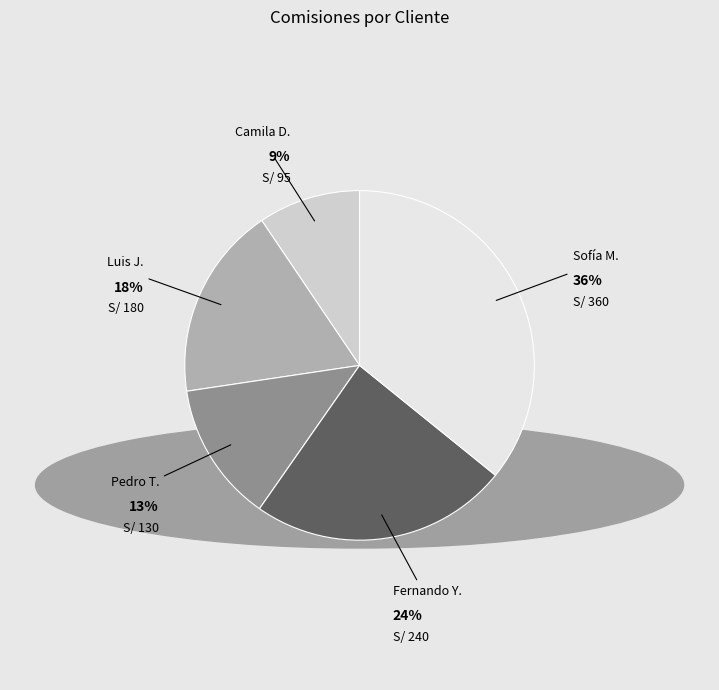

Rank the categories by value from lowest to highest.

Camila D., Pedro T., Luis J., Fernando Y., Sofía M.